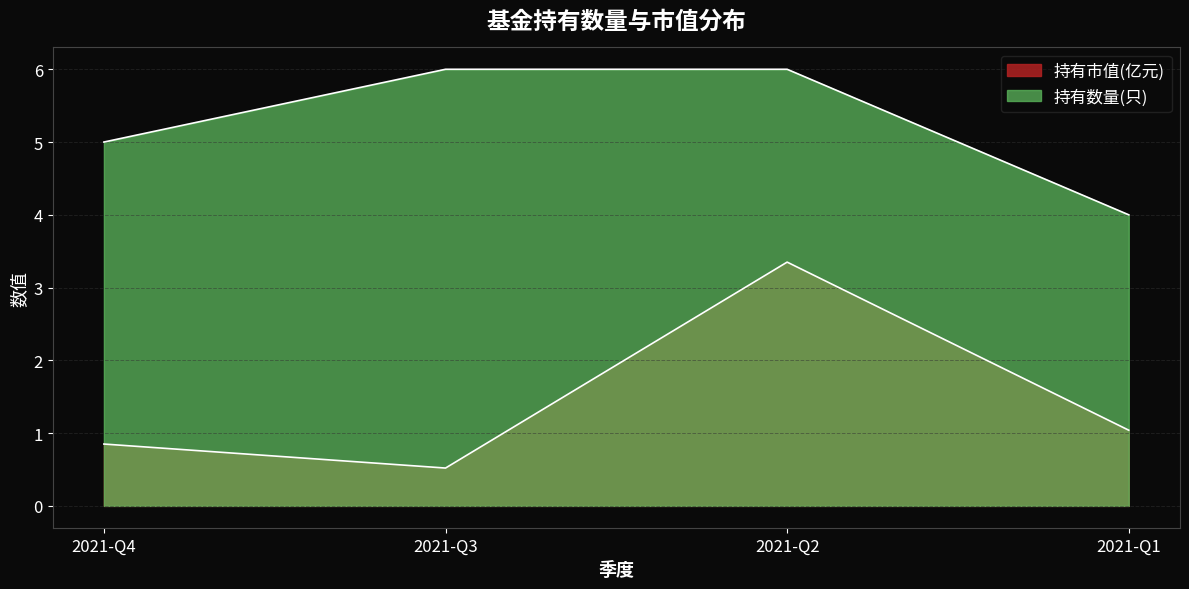

True or false: 持有数量(只) and 持有市值(亿元) intersect in this chart.

False